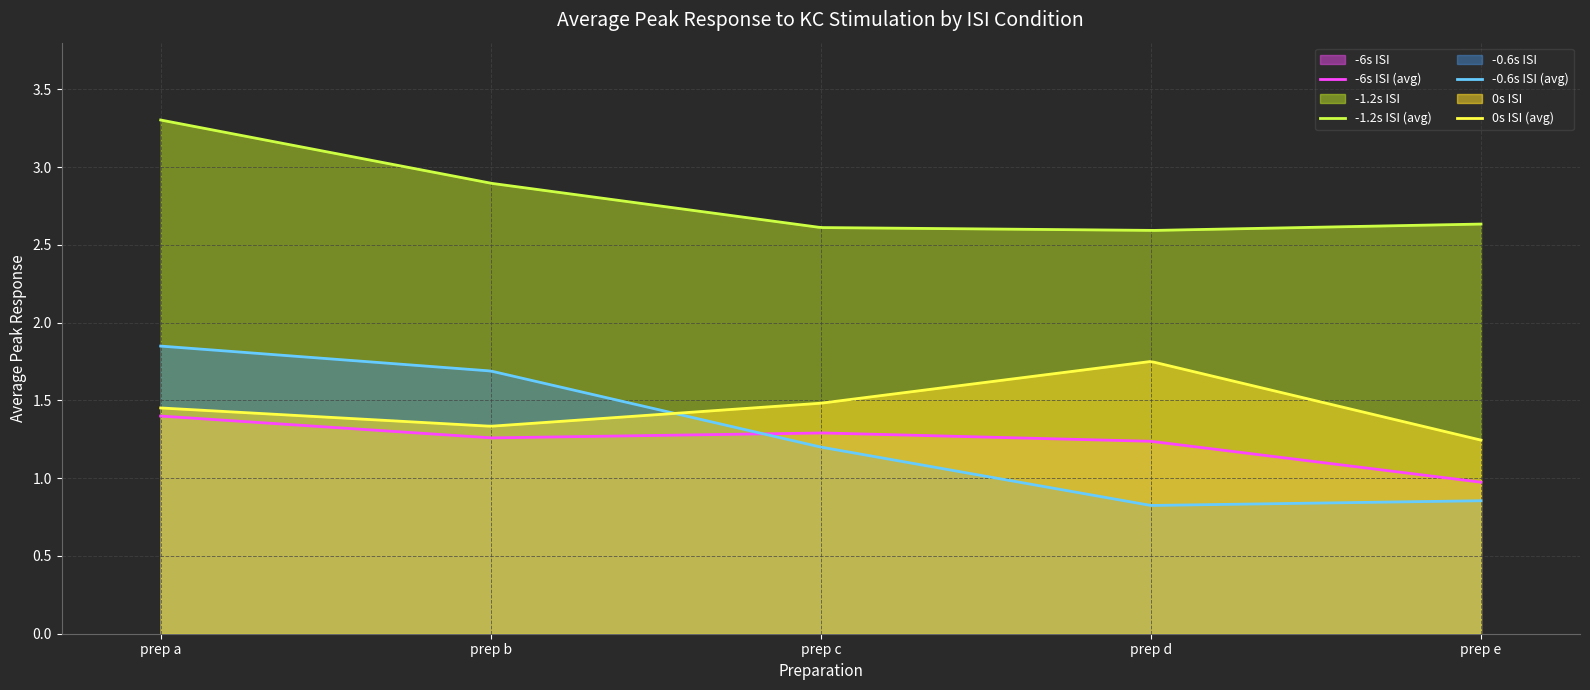

Does the chart display data point markers on the line(s)?

No